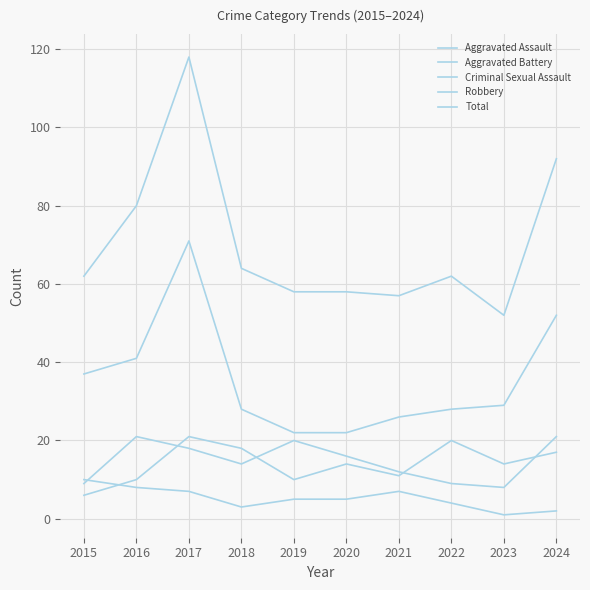

What is the minimum value shown in the chart?

1